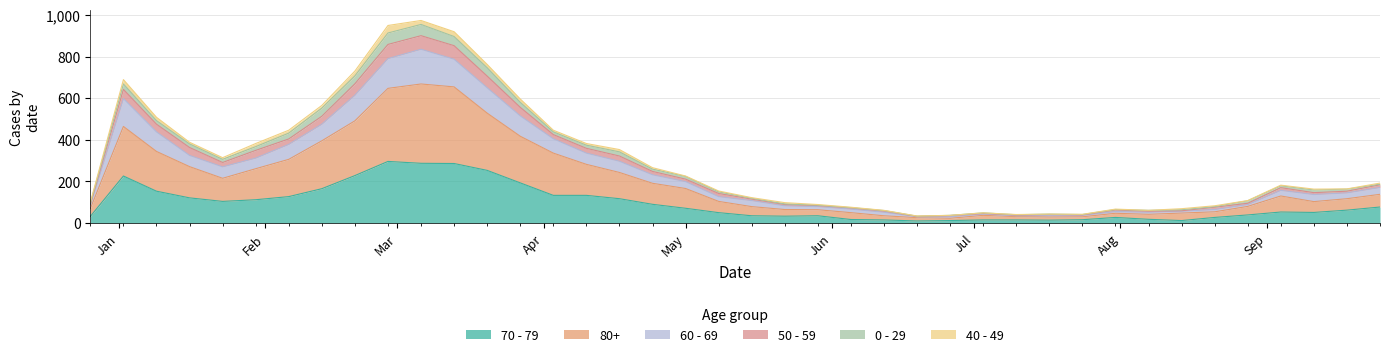

At which label is 80+ closest to 345?

2023-01-09